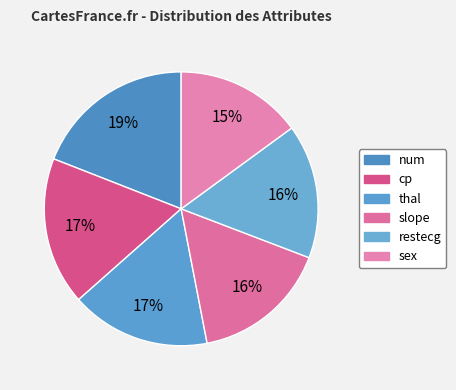

How many segments does this pie chart have?

6